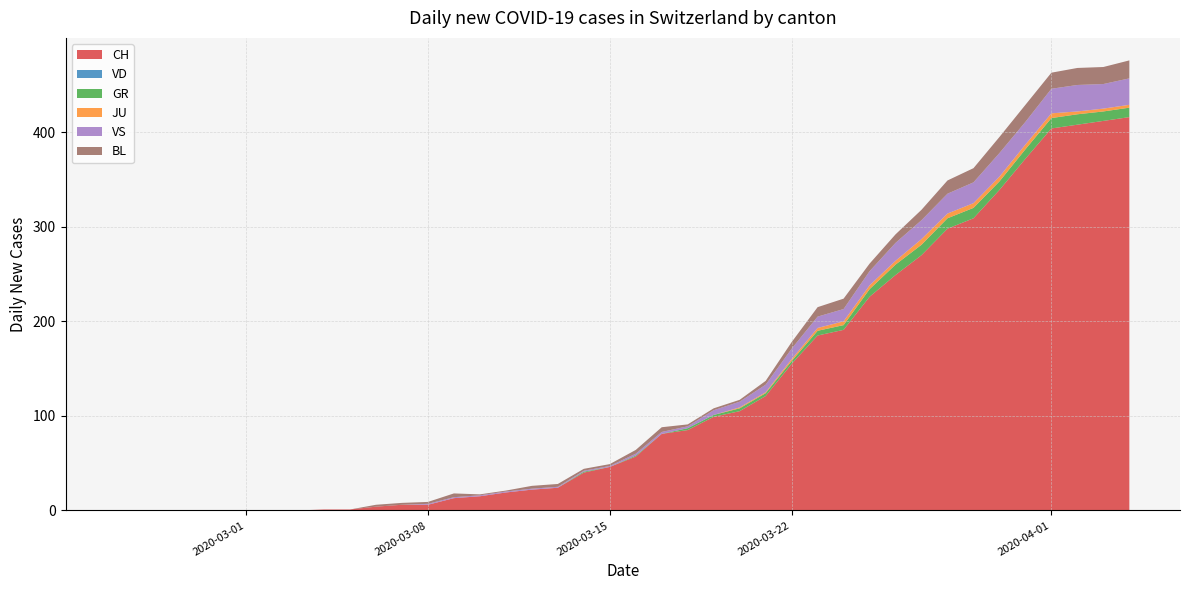

Reading right to left, extract all data points from this chart.

CH: 39=416	38=412	37=408	36=404	35=372	34=339	33=309	32=298	31=270	30=249	29=226	28=191	27=185	26=155	25=121	24=105	23=99	22=85	21=81	20=57	19=46	18=40	17=24	16=22	15=19	14=15	13=13	12=6	11=6	10=4	9=1	8=1	7=0	6=0	5=0	4=0	3=0	2=0	1=0	0=0
VD: 39=0	38=0	37=0	36=0	35=0	34=0	33=0	32=0	31=0	30=0	29=0	28=0	27=0	26=0	25=0	24=0	23=0	22=0	21=0	20=0	19=0	18=0	17=0	16=0	15=0	14=0	13=0	12=0	11=0	10=0	9=0	8=0	7=0	6=0	5=0	4=0	3=0	2=0	1=0	0=0
GR: 39=10	38=10	37=11	36=11	35=10	34=9	33=11	32=11	31=11	30=11	29=8	28=5	27=5	26=3	25=3	24=3	23=2	22=2	21=0	20=1	19=0	18=1	17=0	16=0	15=0	14=0	13=0	12=0	11=0	10=0	9=0	8=0	7=0	6=0	5=0	4=0	3=0	2=0	1=0	0=0
JU: 39=3	38=3	37=3	36=5	35=5	34=5	33=5	32=5	31=6	30=4	29=4	28=4	27=3	26=2	25=1	24=1	23=0	22=0	21=0	20=0	19=0	18=0	17=0	16=0	15=0	14=0	13=0	12=0	11=0	10=0	9=0	8=0	7=0	6=0	5=0	4=0	3=0	2=0	1=0	0=0
VS: 39=28	38=26	37=28	36=26	35=24	34=25	33=22	32=21	31=20	30=19	29=15	28=13	27=12	26=11	25=8	24=6	23=5	22=2	21=2	20=2	19=1	18=1	17=1	16=1	15=1	14=1	13=1	12=1	11=0	10=0	9=0	8=0	7=0	6=0	5=0	4=0	3=0	2=0	1=0	0=0
BL: 39=19	38=18	37=18	36=17	35=18	34=17	33=15	32=14	31=11	30=9	29=8	28=11	27=10	26=7	25=4	24=2	23=2	22=2	21=5	20=4	19=2	18=2	17=3	16=3	15=1	14=1	13=4	12=2	11=2	10=2	9=0	8=0	7=0	6=0	5=0	4=0	3=0	2=0	1=0	0=0